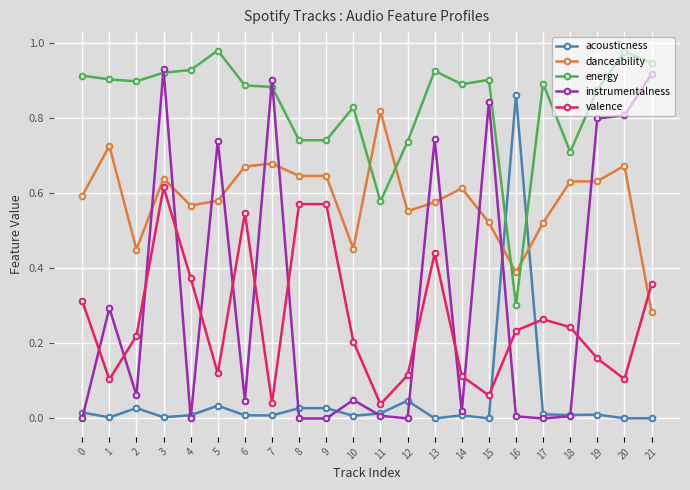

How many times do valence and acousticness cross each other?

2